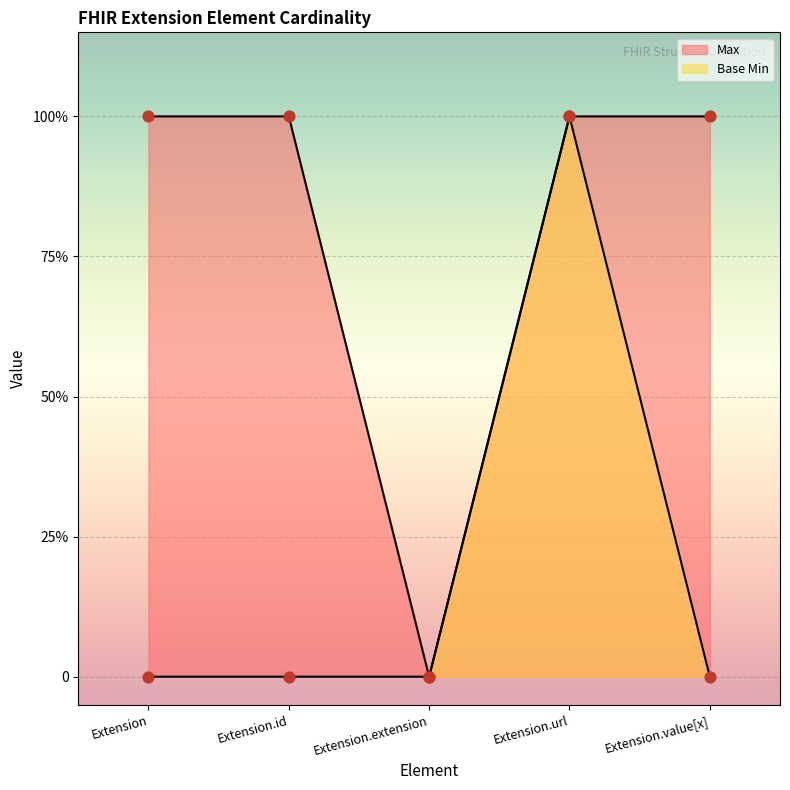

Is the value of Max at Extension.extension greater than the value of Base Min at Extension.value[x]?

No